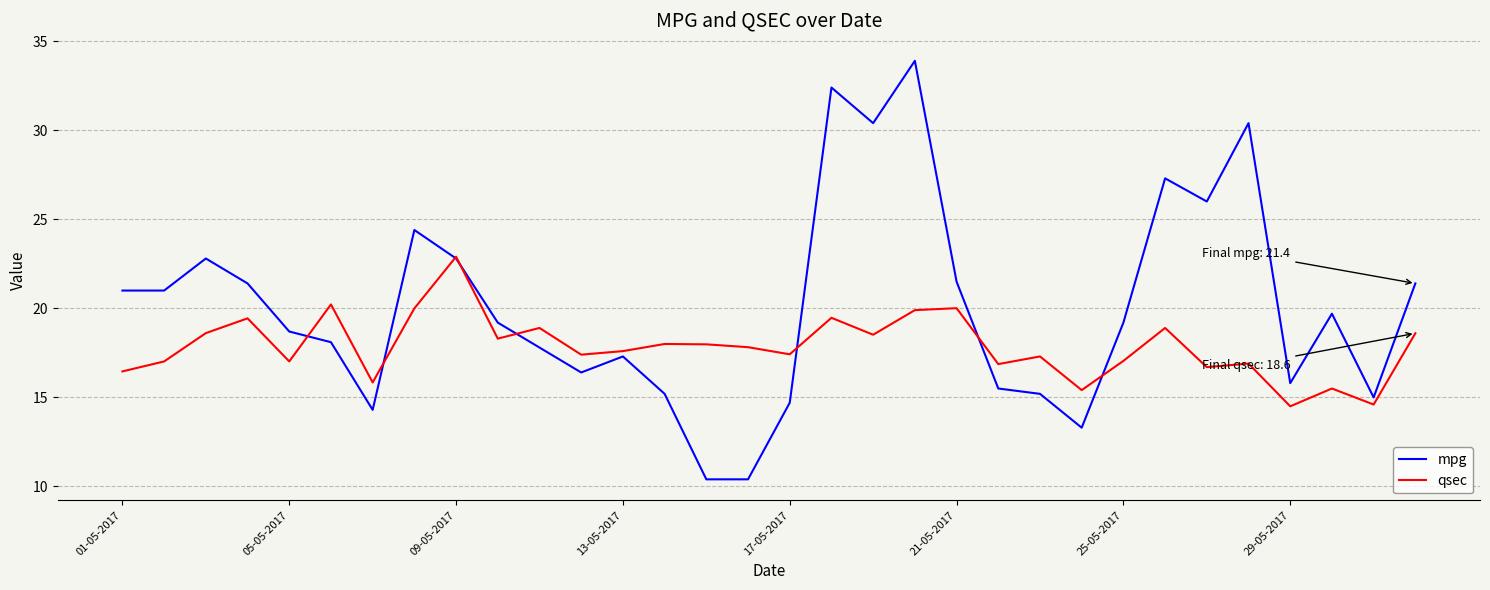

Rank the series by their average value, from lowest to highest.

qsec, mpg